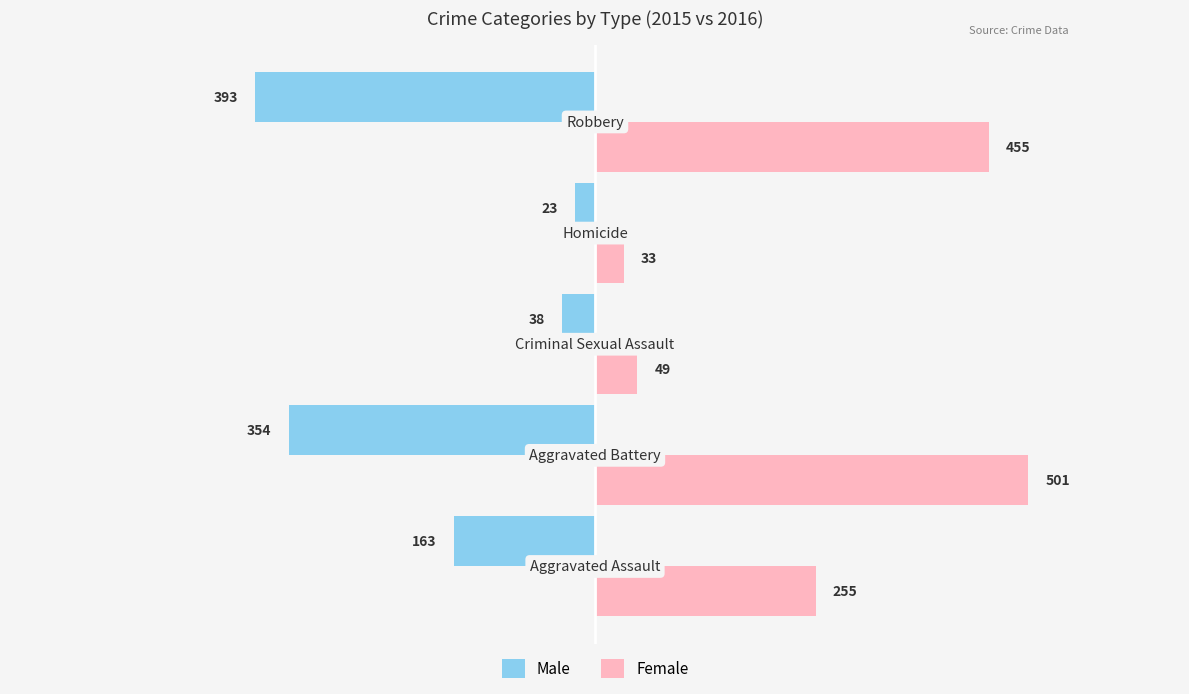

Which series has the largest total across all categories?

Female